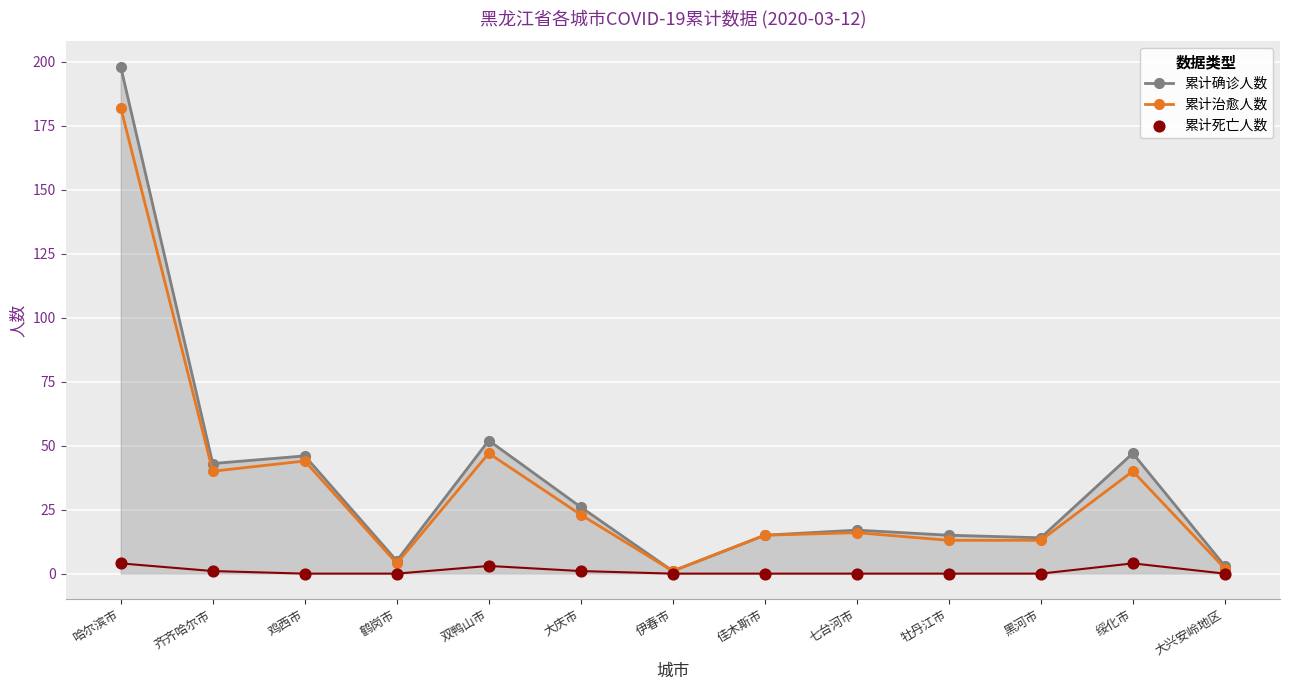

Which series has the widest spread of Y values?

累计确诊人数